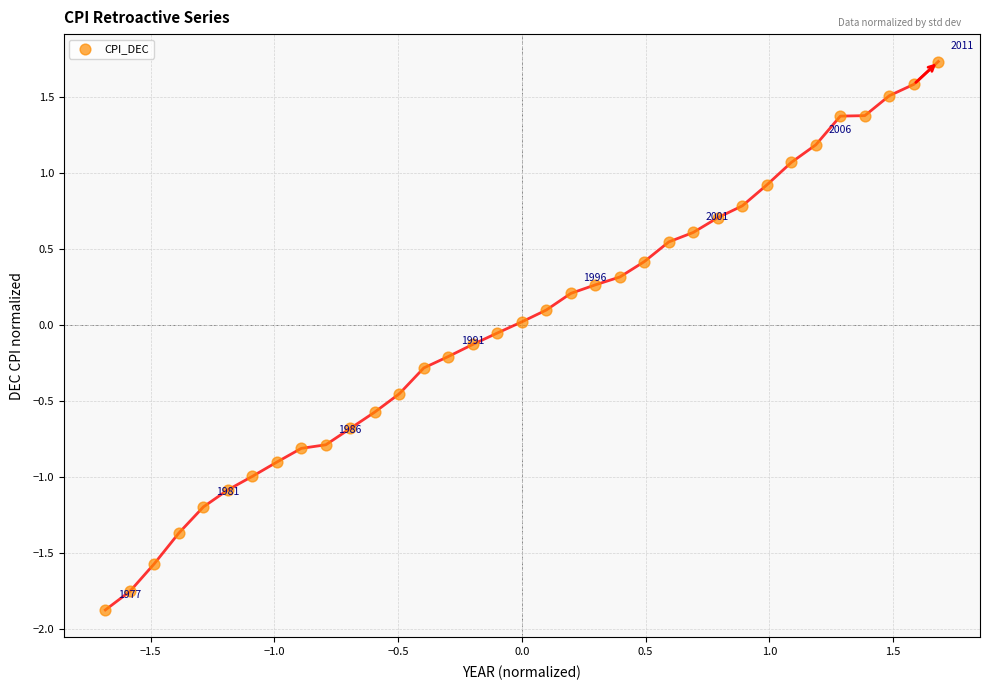

What is the range of X values (max minus min)?

3.4